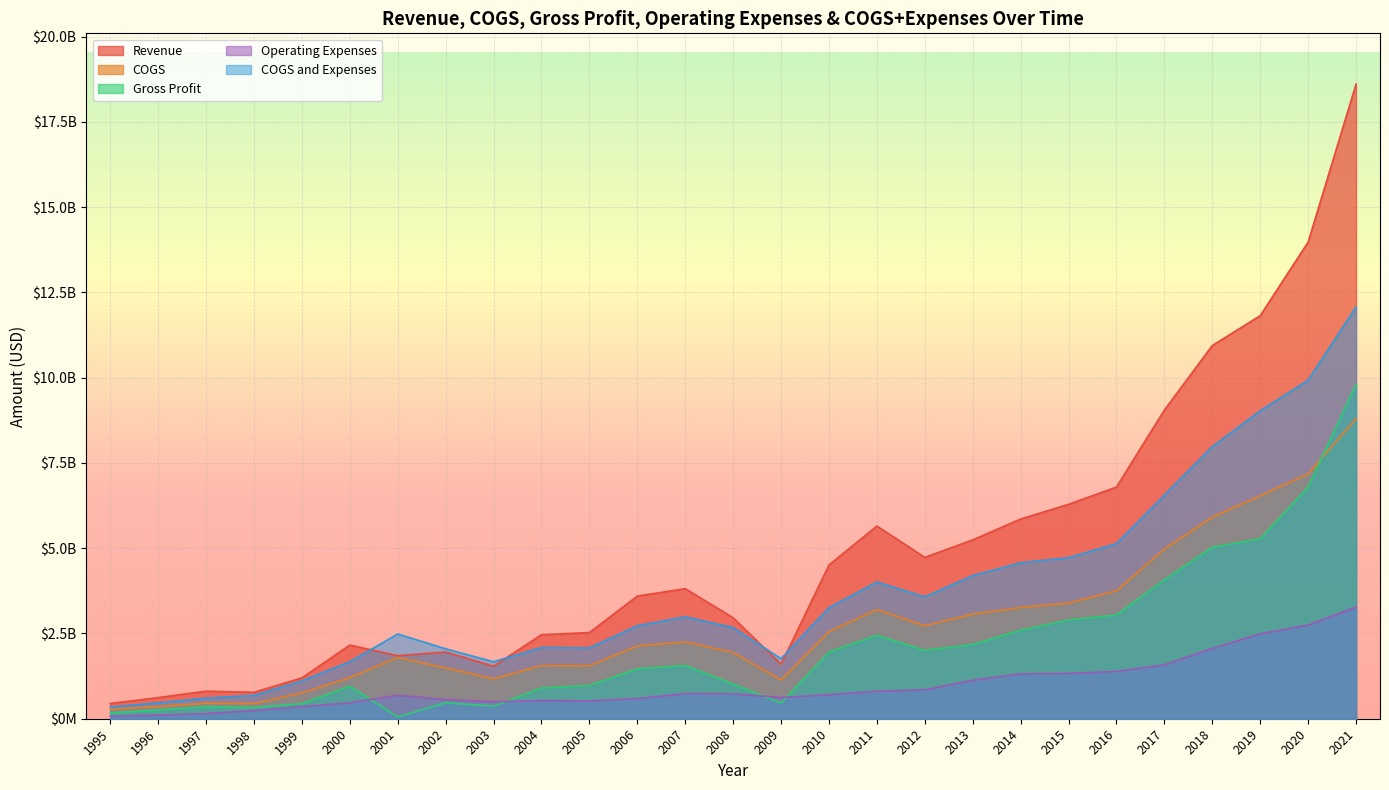

What is the smallest value displayed?

51947120